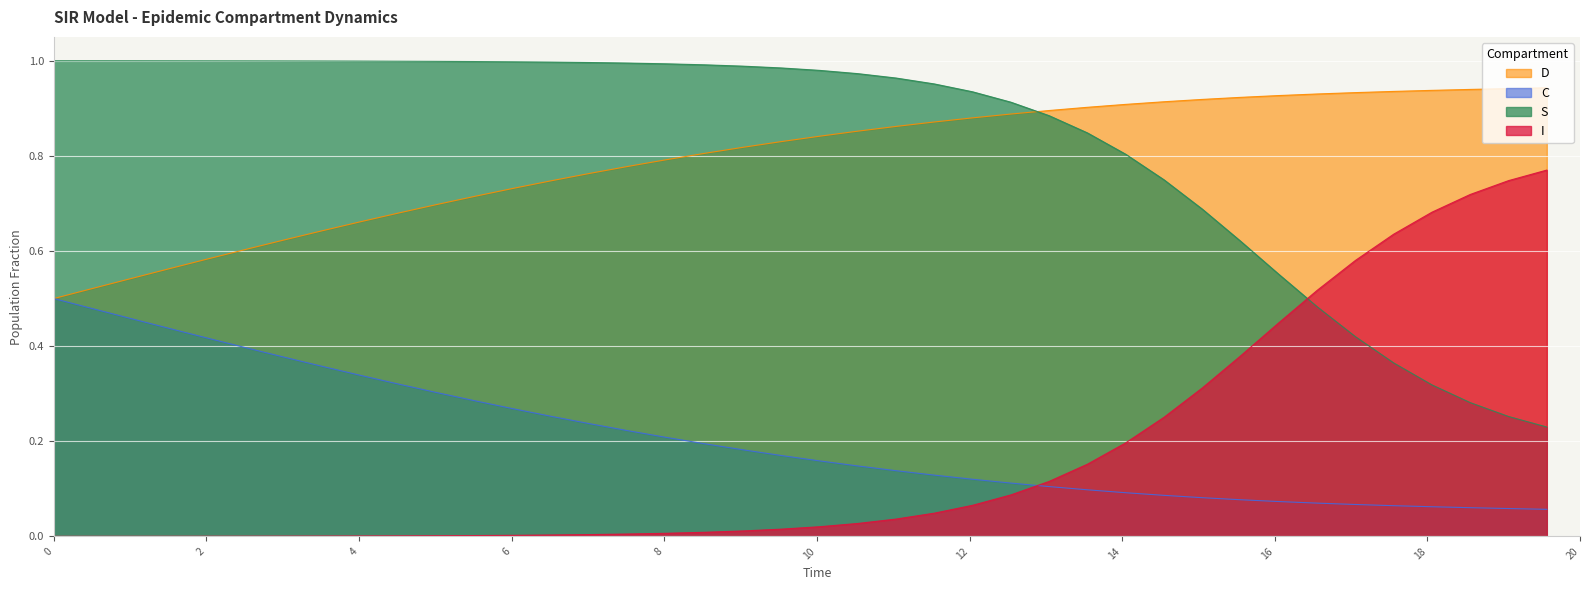

At which label does D reach its minimum?

19.565217391304348